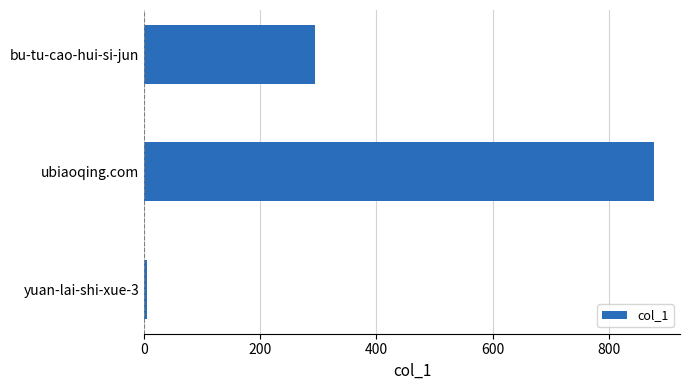

Reading bottom to top, extract all data points from this chart.

5	879	295